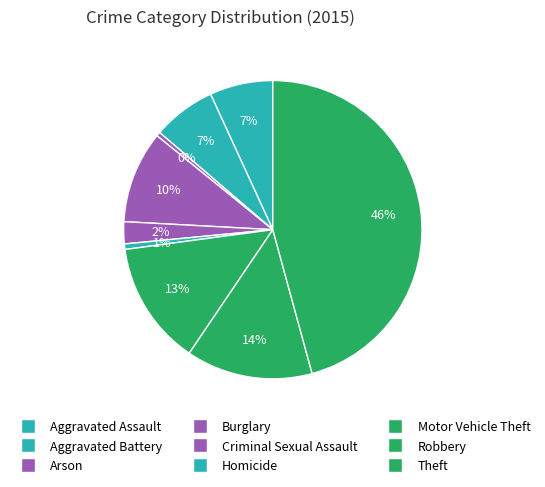

Which slice is the smallest?

Arson